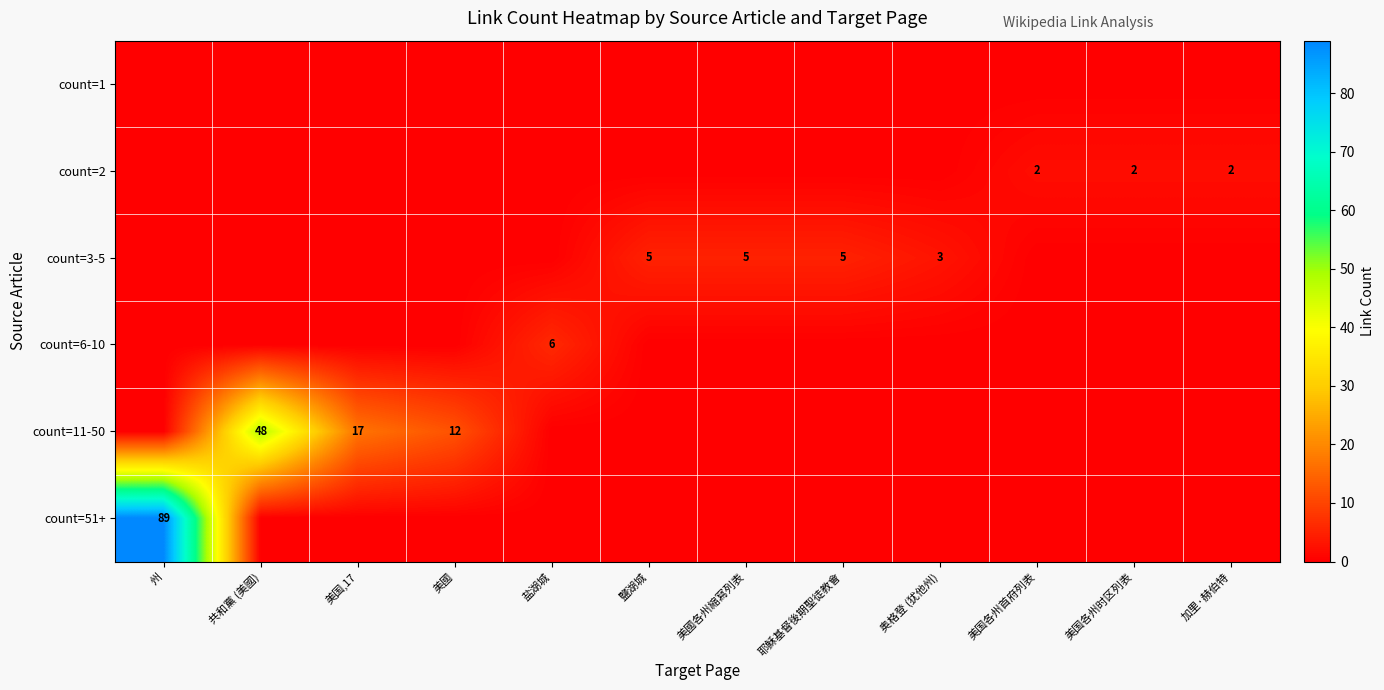

How many data points does each series have?

12